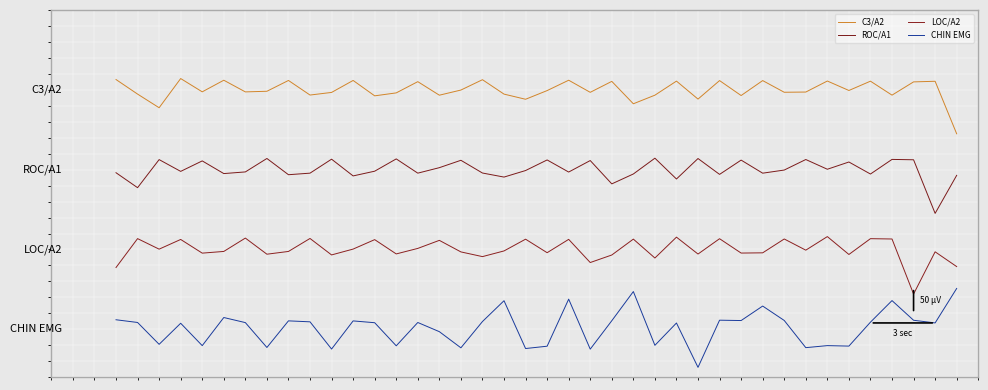

In LOC/A2, how many points are lower than both neighbors (excluding endpoints)?

14